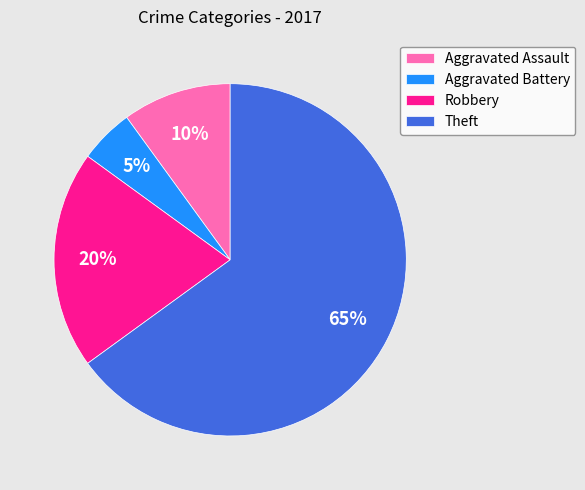

Rank the categories by value from lowest to highest.

Aggravated Battery, Aggravated Assault, Robbery, Theft